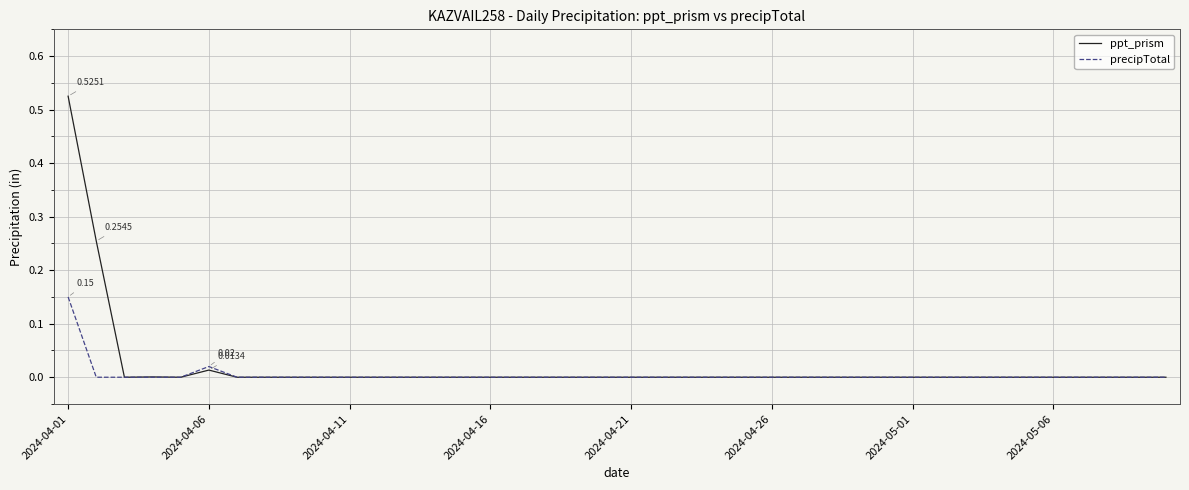

List the series in order of their peak value, lowest first.

precipTotal, ppt_prism